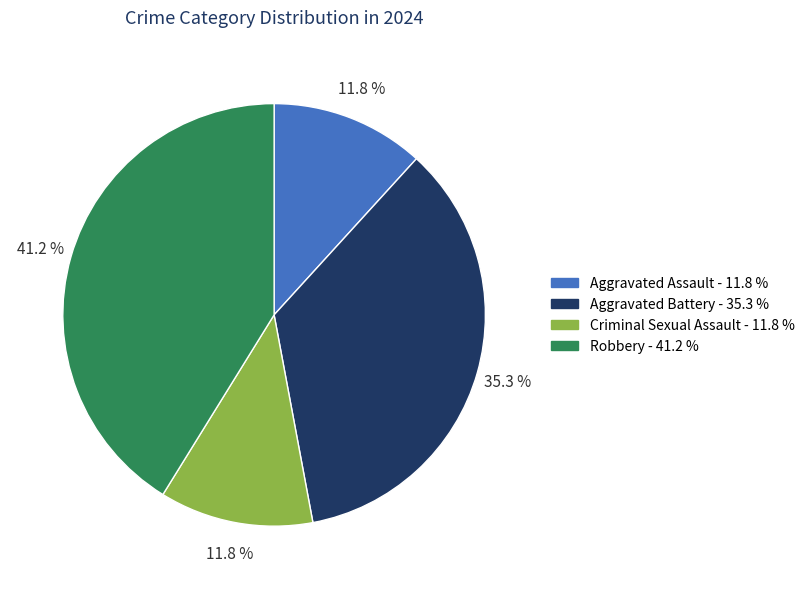

What is the ratio of the value at Aggravated Assault to the value at Criminal Sexual Assault?

1.0